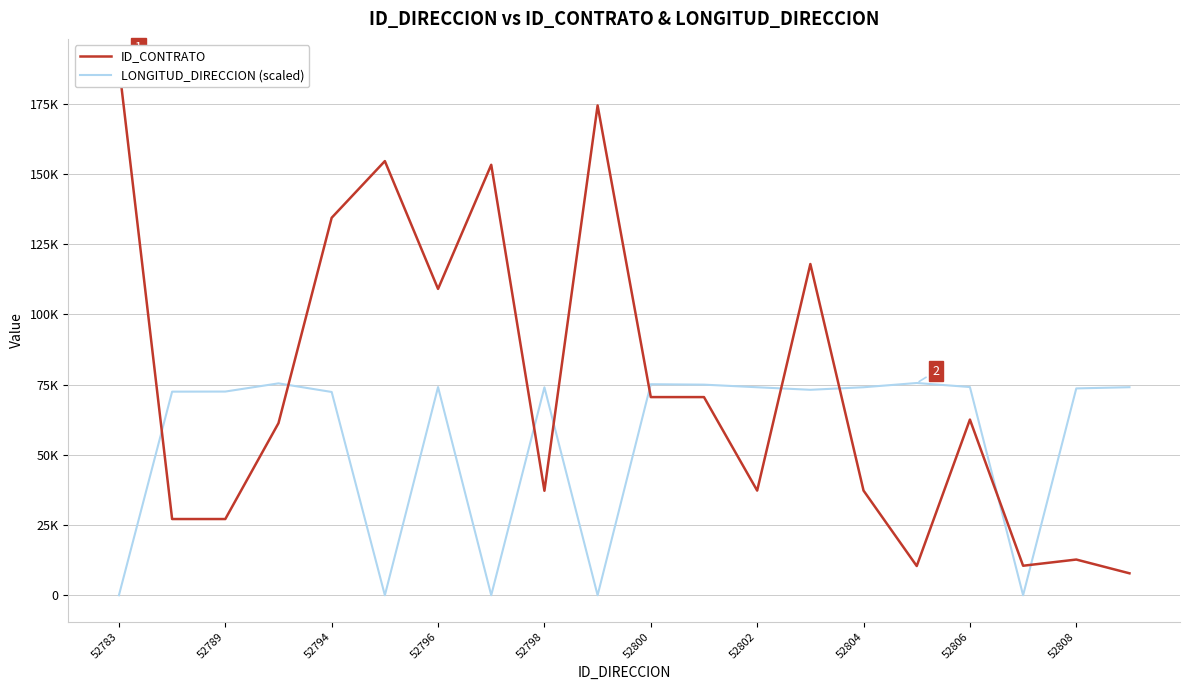

How many intersections are there between LONGITUD_DIRECCION (scaled) and ID_CONTRATO?

9